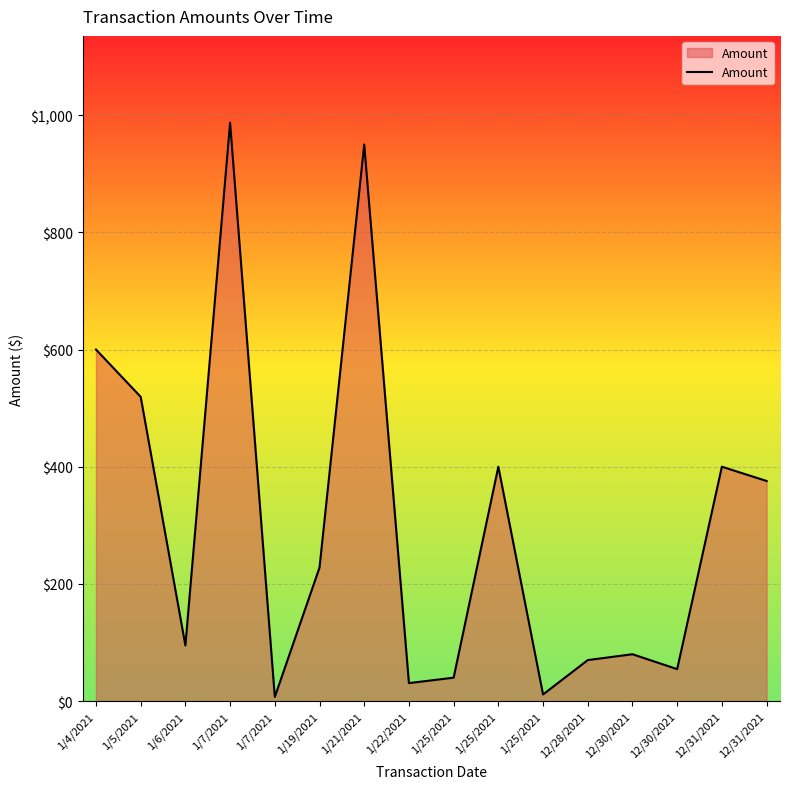

Does the chart have visible grid lines?

Yes